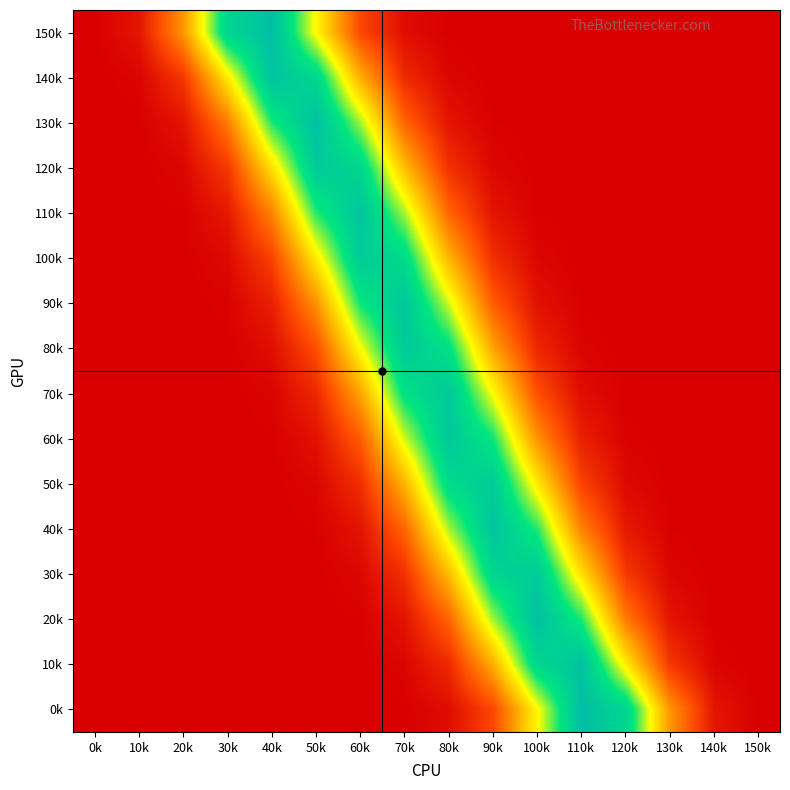

At how many categories does at least one series exceed 0?

16